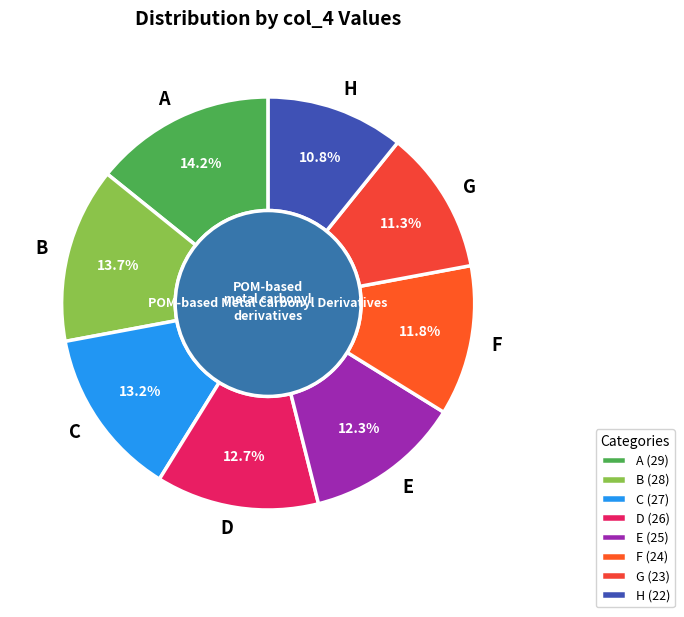

Approximately how many times larger is the value at B compared to E?

1.1